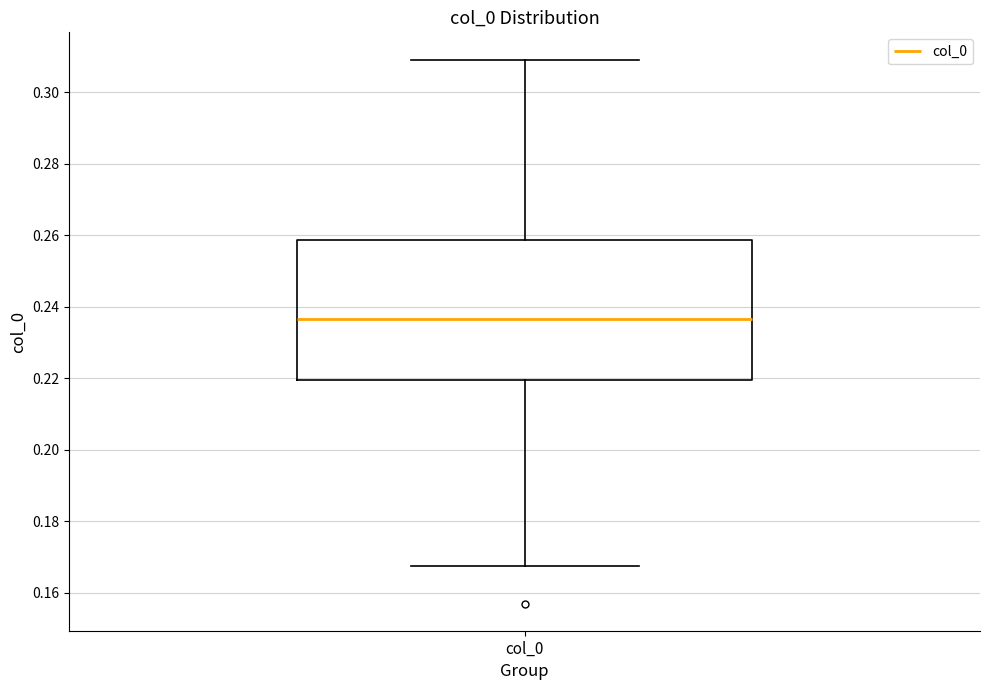

Transcribe this box plot: give where the median line is, the range the box spans, and where the two whiskers end, as read against the y-axis. The values are not printed on the chart, so give them approximately, as read against the axis.

median 0.236, box 0.220 to 0.258, whiskers 0.168 to 0.310